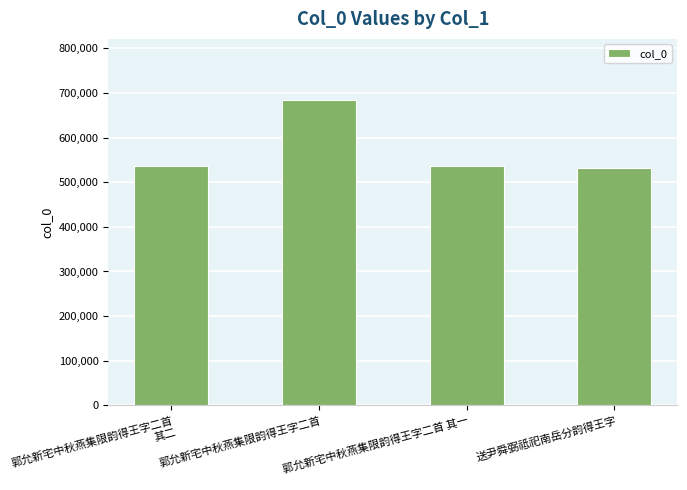

What is the ratio of the value at 送尹舜弼祗祀南岳分韵得王字 to the value at 郭允新宅中秋燕集限韵得王字二首?

0.8